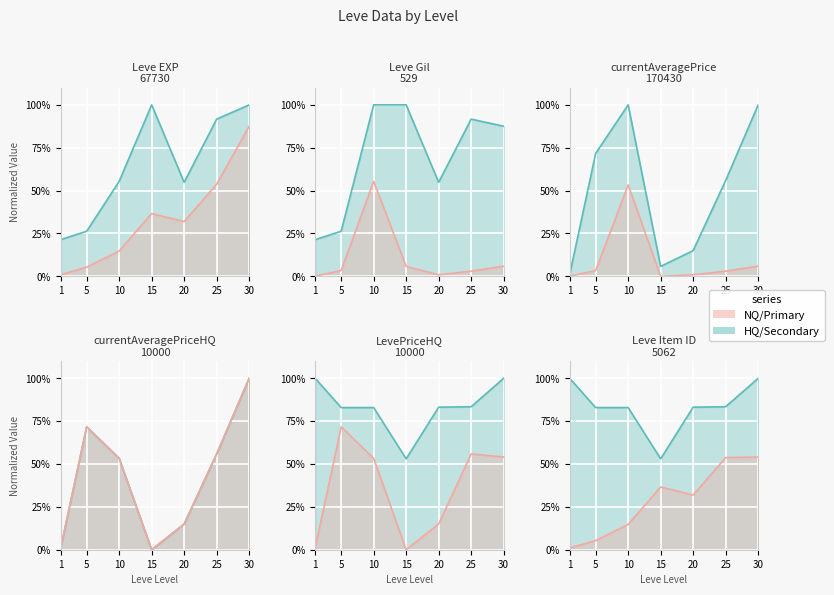

Is the value of currentAveragePrice at 5 greater than the value of currentAveragePriceHQ at 15?

Yes